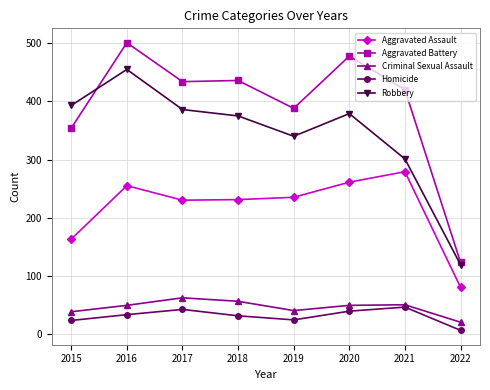

What is the sum of the Criminal Sexual Assault values at 2022 and 2015?

58